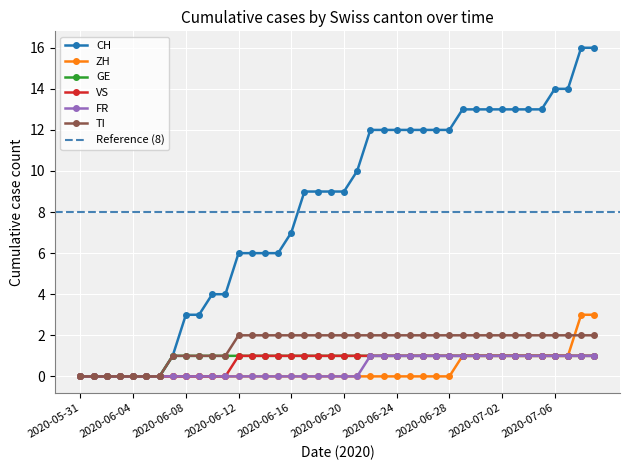

Count the number of categories in the chart.

40